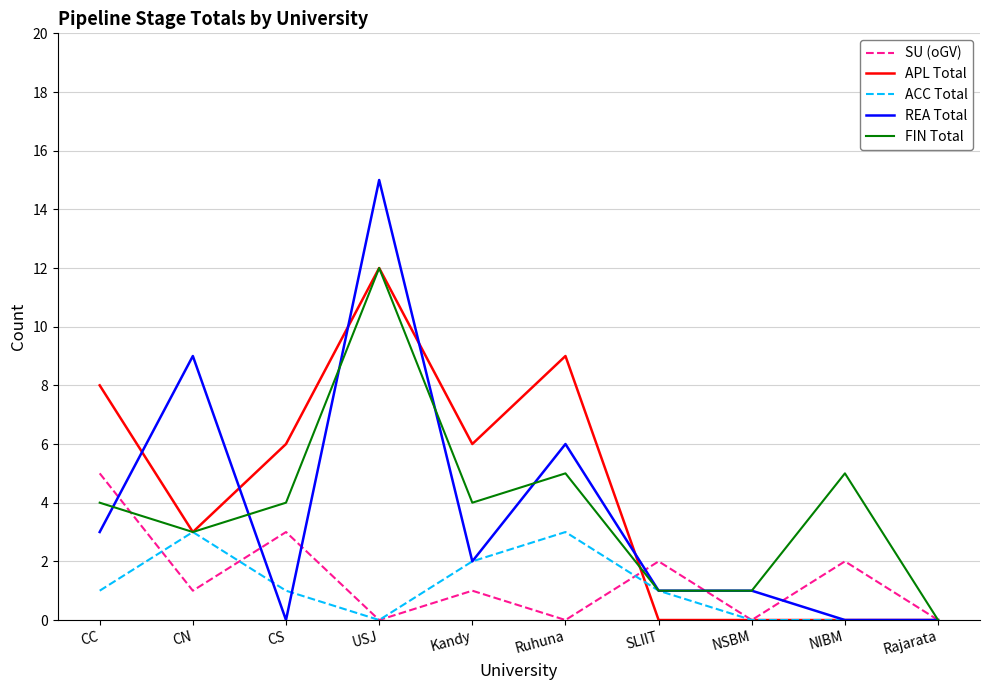

At how many categories does at least one series exceed 13?

1